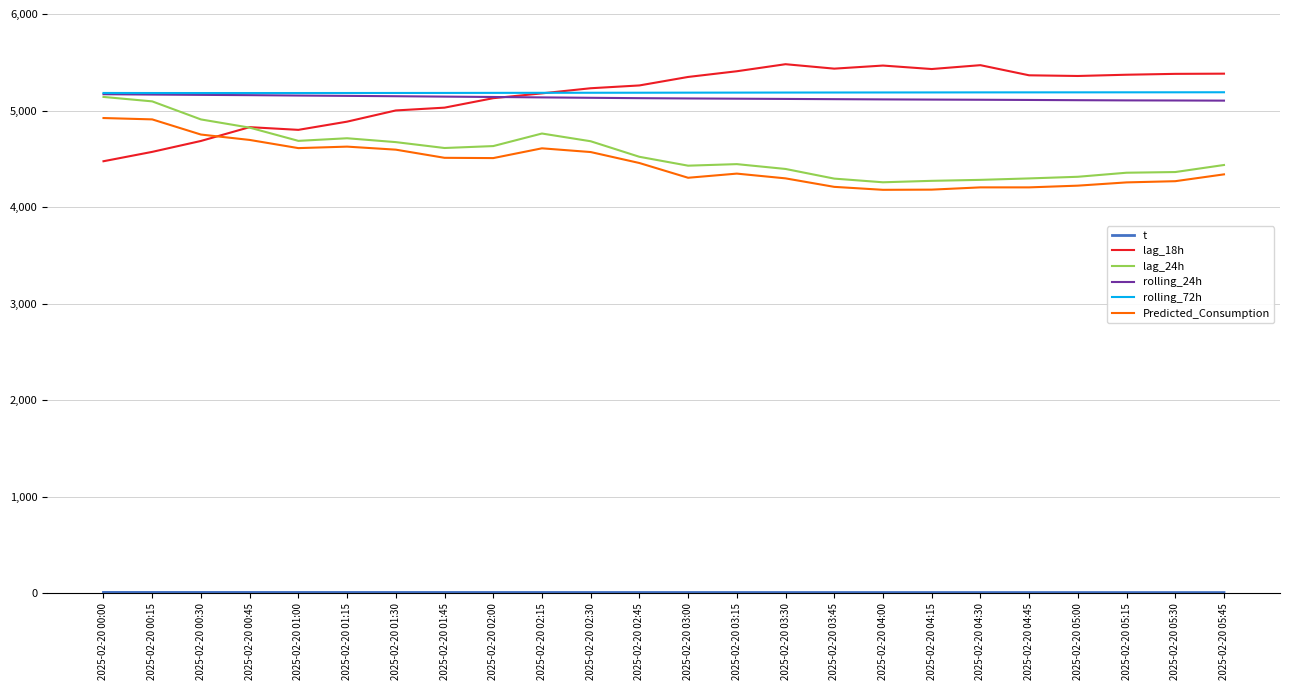

True or false: lag_24h has more than 0 interior local peaks.

True